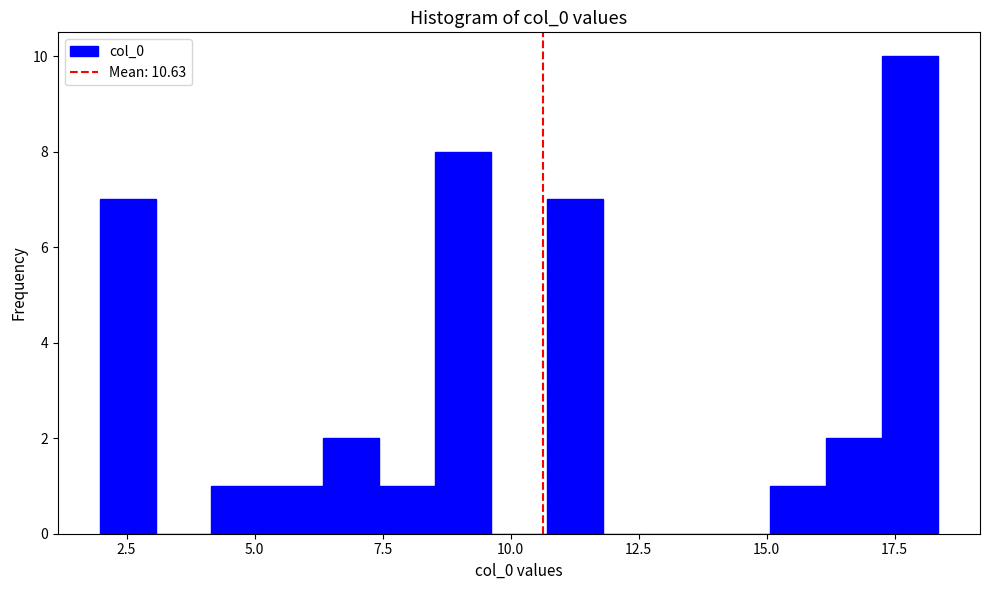

Read against the x-axis, roughly where is the centre of the tallest bar?

18.0